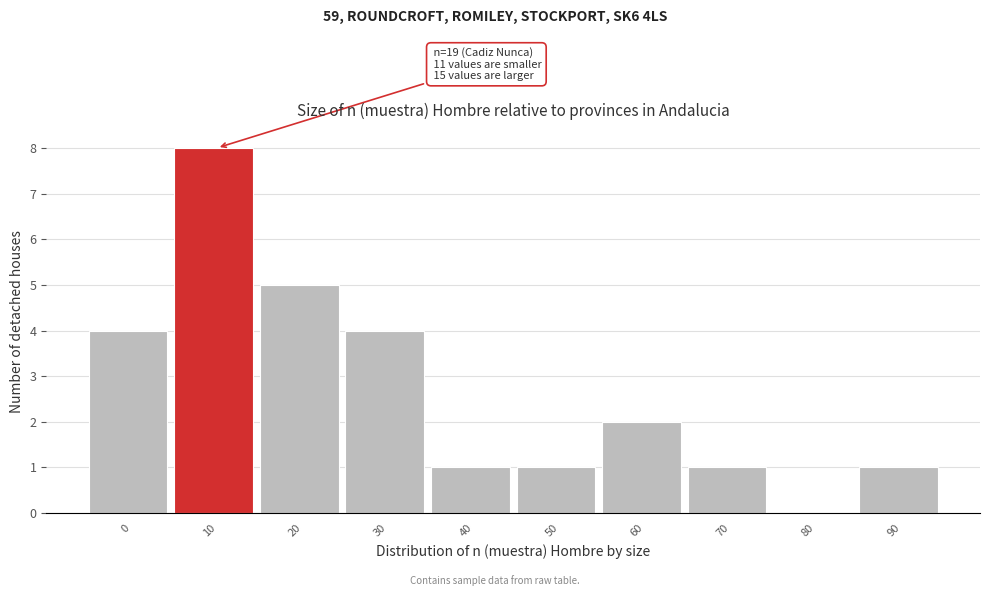

Reading left to right, what are all the values shown in this chart?

0=4	10=8	20=5	30=4	40=1	50=1	60=2	70=1	80=0	90=1